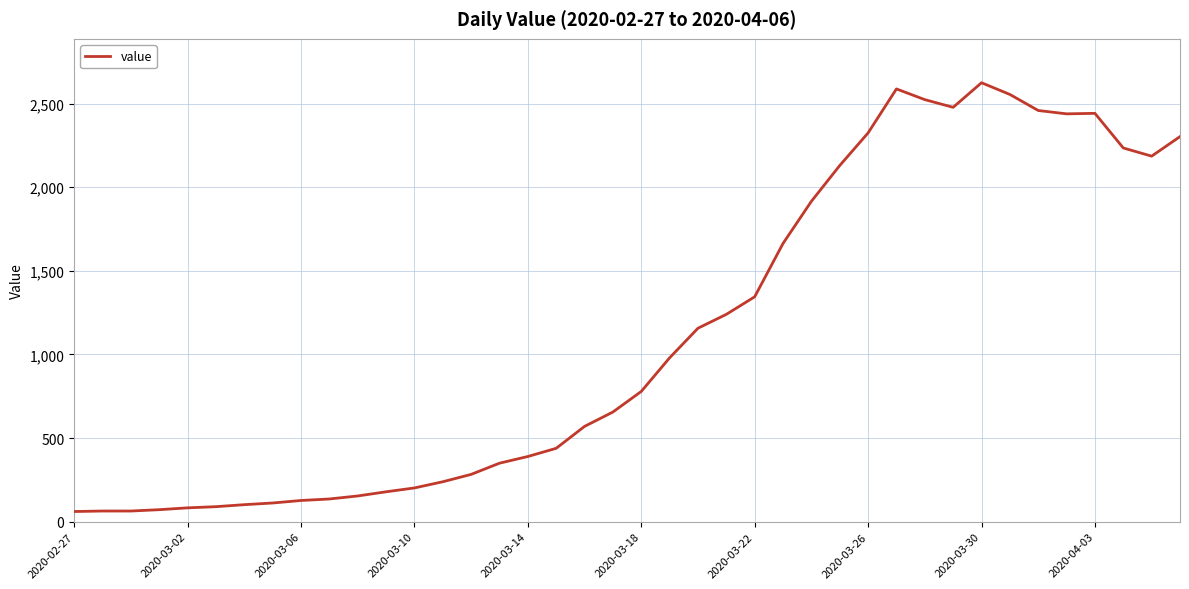

What is the difference between the maximum and minimum values?

2564